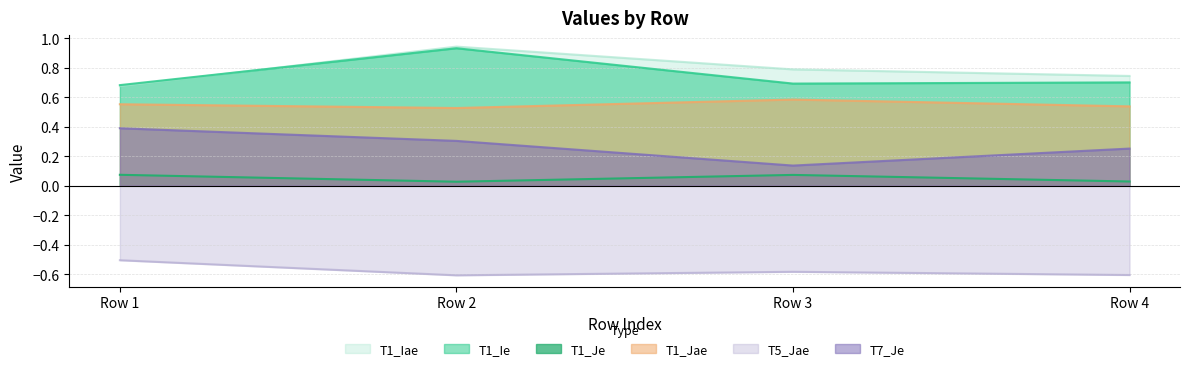

True or false: T1_Ie and T1_Jae cross at least once.

False